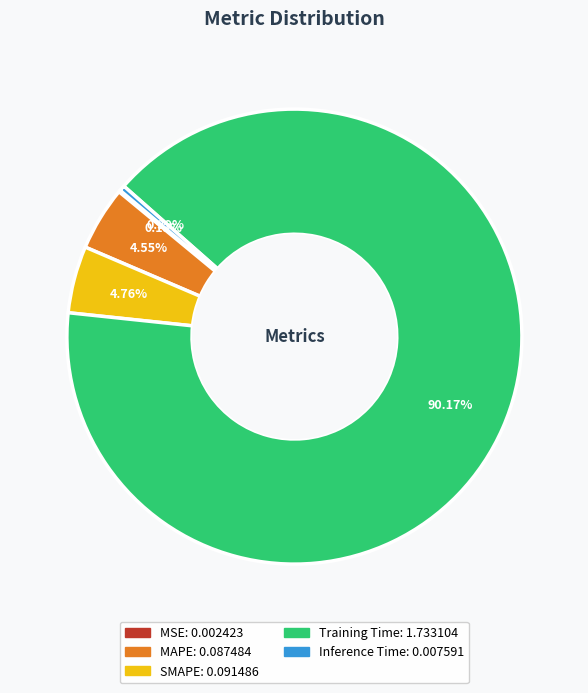

What is the largest slice in the pie chart?

Training Time